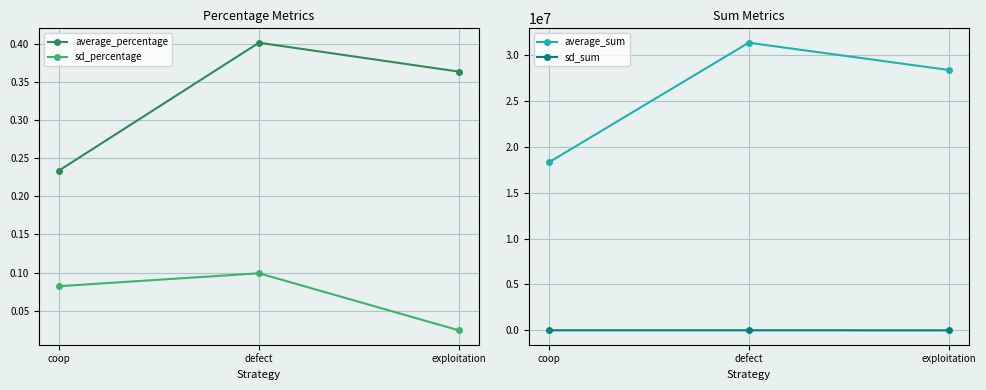

Reading left to right, transcribe all the data shown in this chart.

average_percentage: 0.2	0.4	0.4
sd_percentage: 0.1	0.1	0.0
average_sum: 18292301.0	31338118.0	28369581.0
sd_sum: 6373.0	7745.0	1851.0